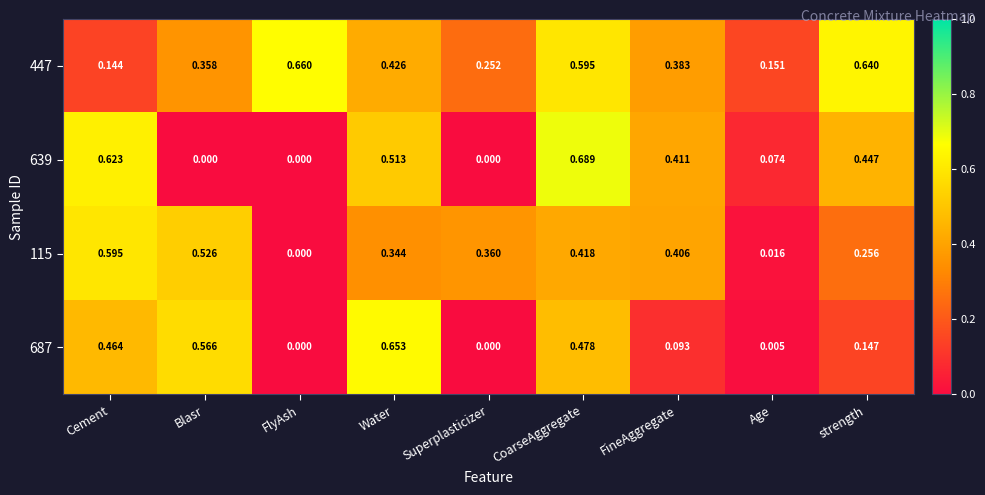

Rank the categories by 115 value from highest to lowest.

Cement, Blasr, CoarseAggregate, FineAggregate, Superplasticizer, Water, strength, Age, FlyAsh